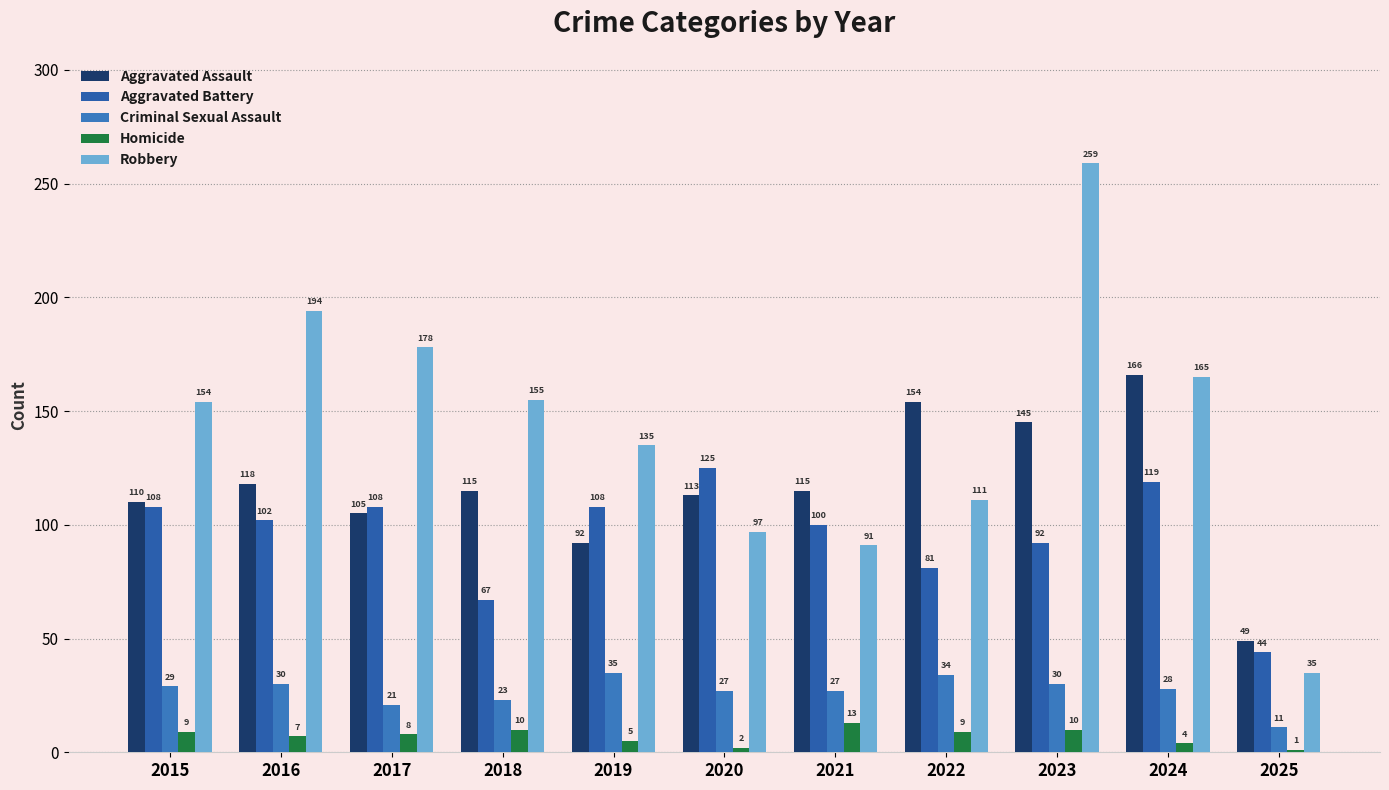

How many groups of bars are there?

11